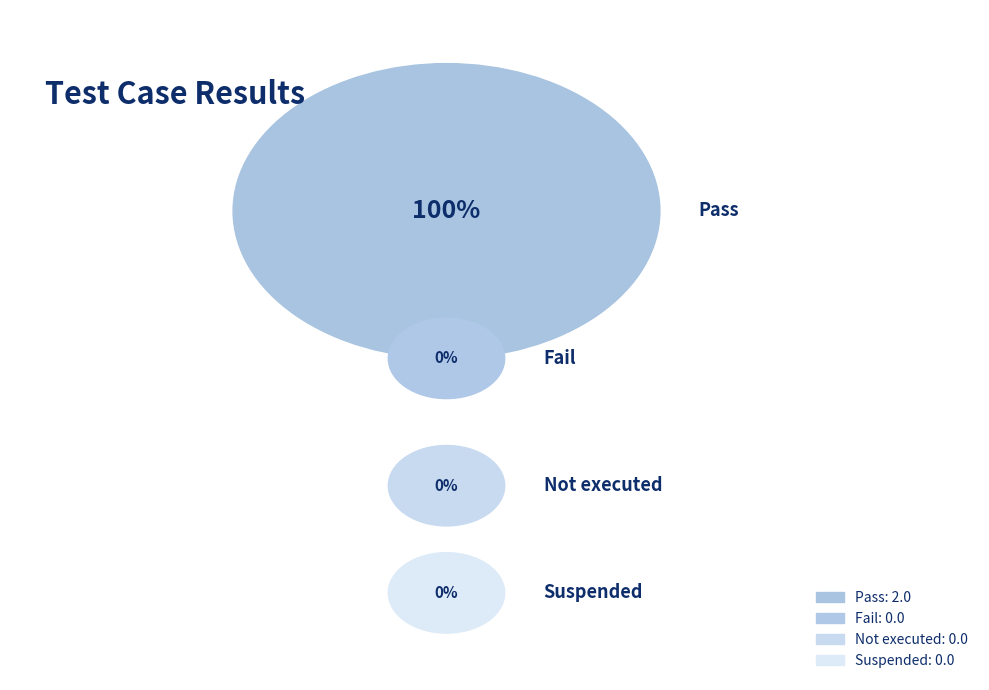

How many segments does this pie chart have?

4